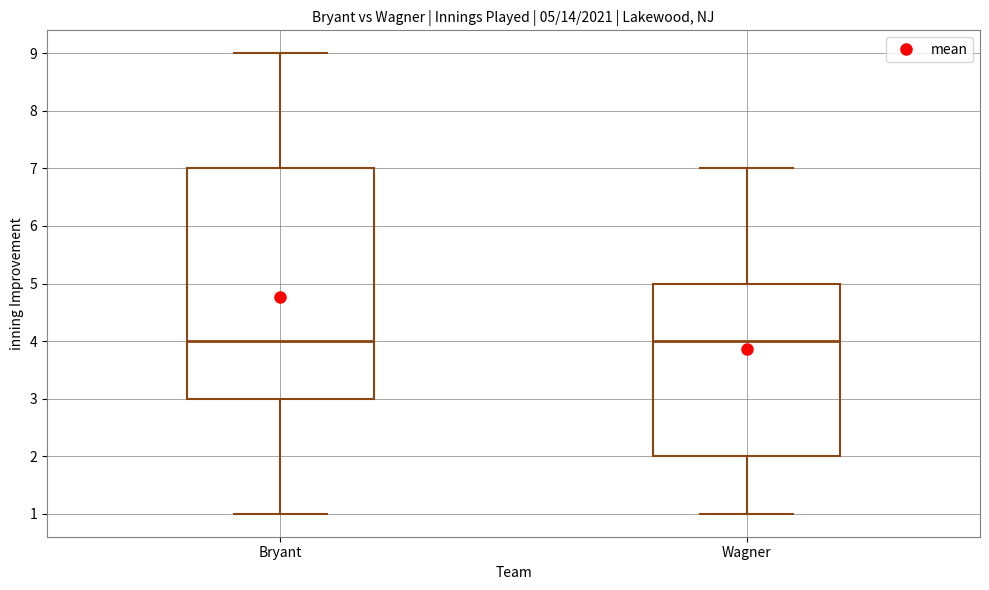

Comparing the boxes themselves (not the whiskers), which one is the tallest?

Bryant